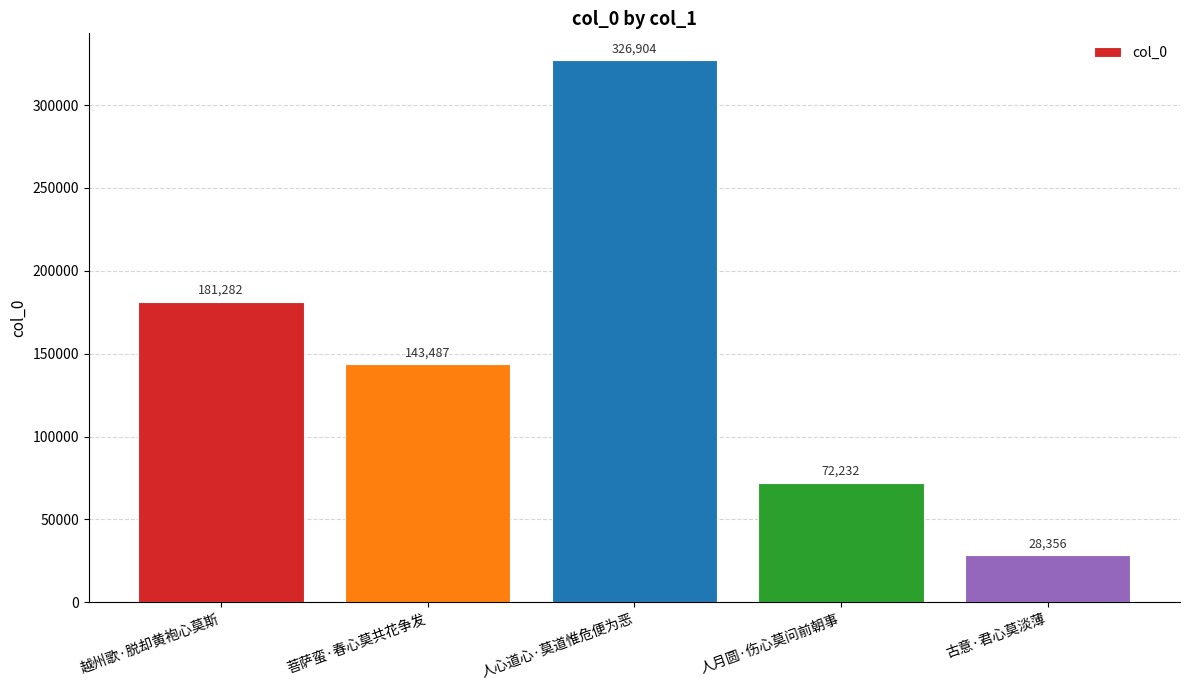

The chart shows a value of 38209 at 人月圆·伤心莫问前朝事. True or false?

False